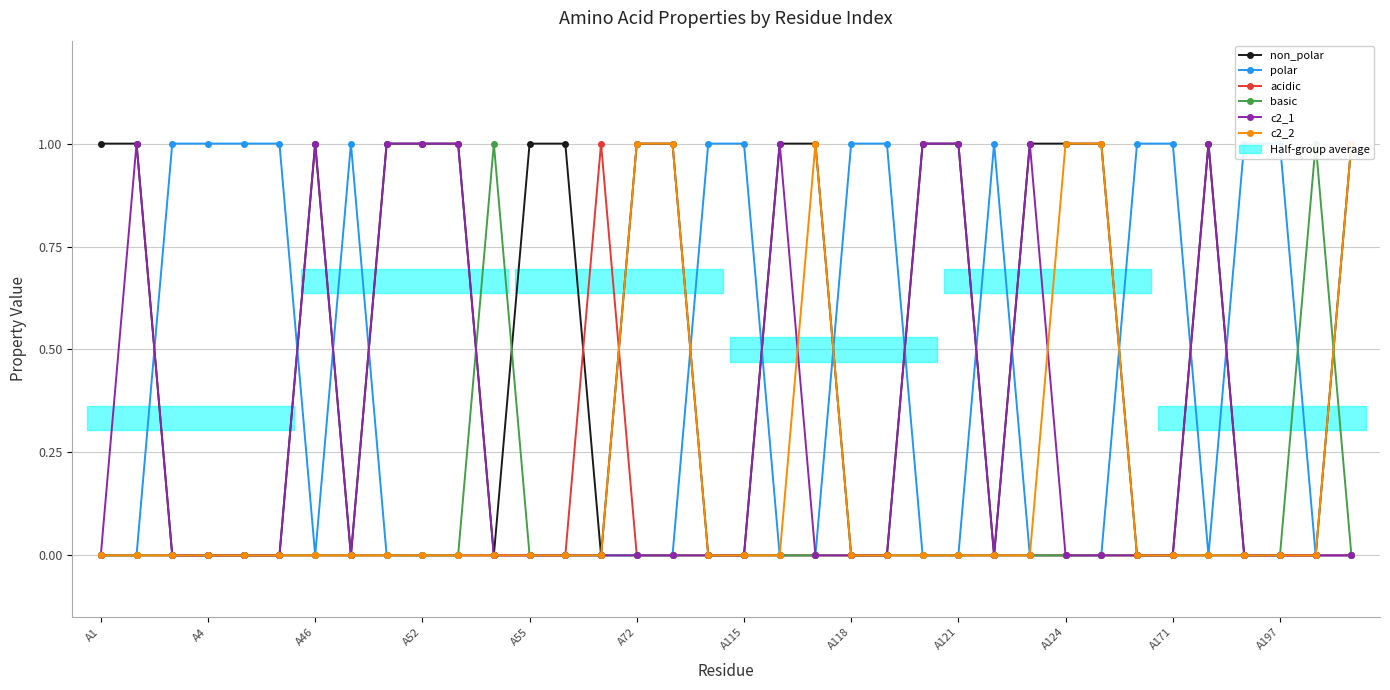

What position from the left is A197?

34